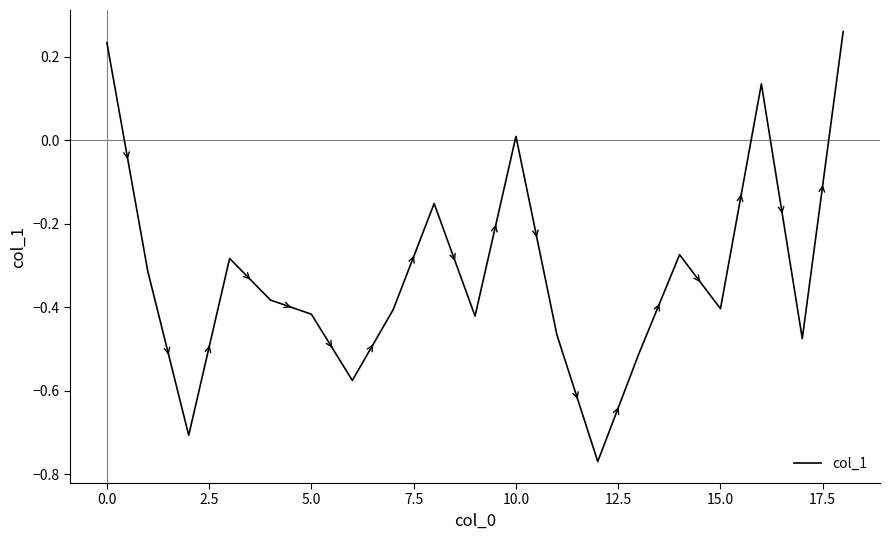

What is the difference between the maximum and minimum values?

1.0